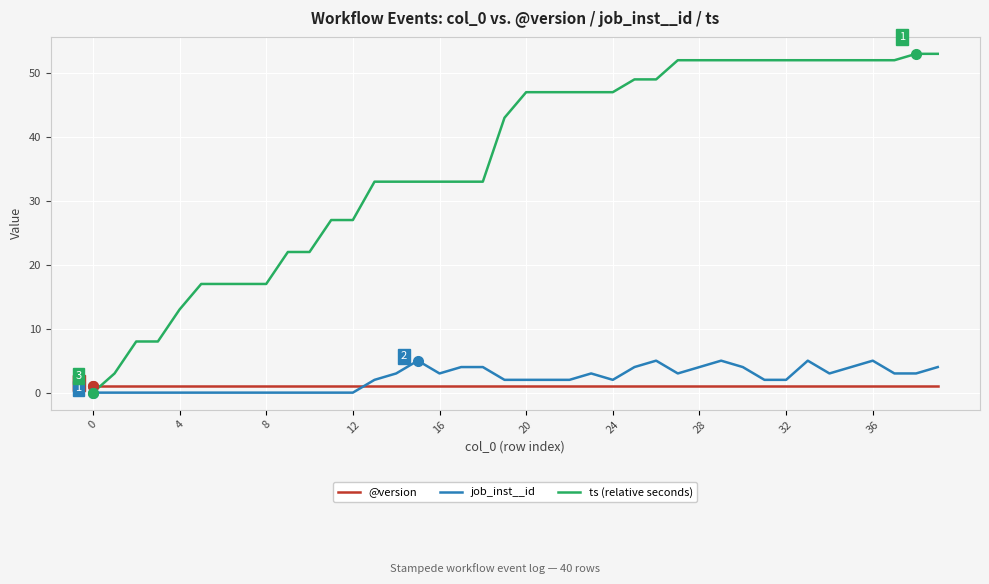

How many lines are shown in the chart?

3